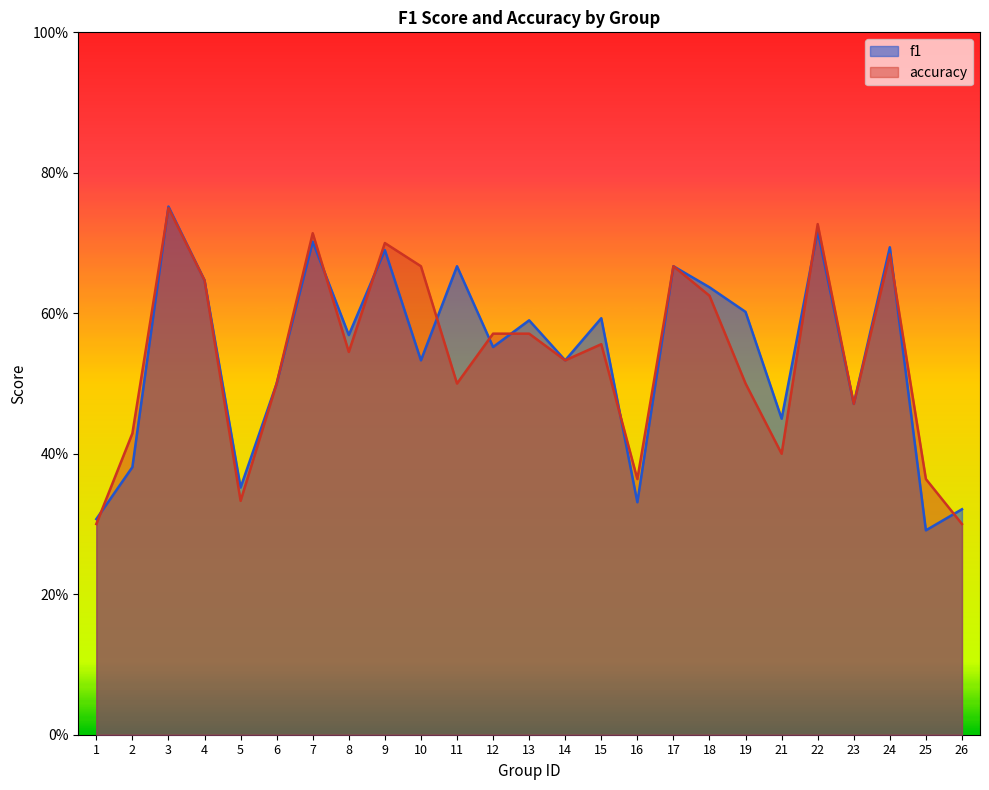

Rank the series by their maximum value, from lowest to highest.

accuracy, f1